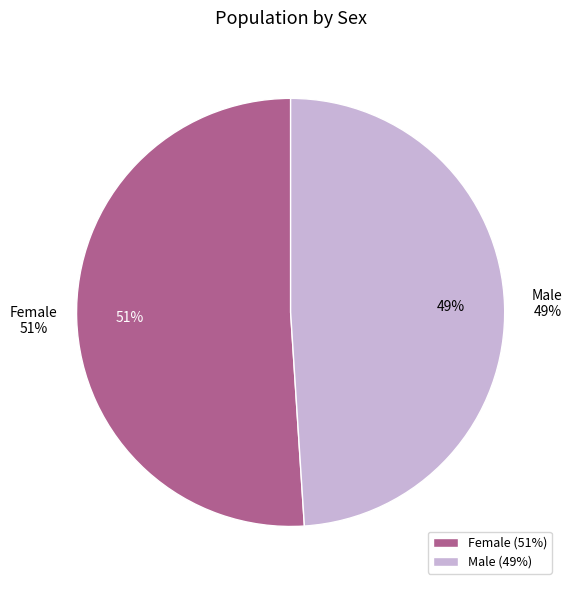

Does Female account for over 50% of the chart?

Yes